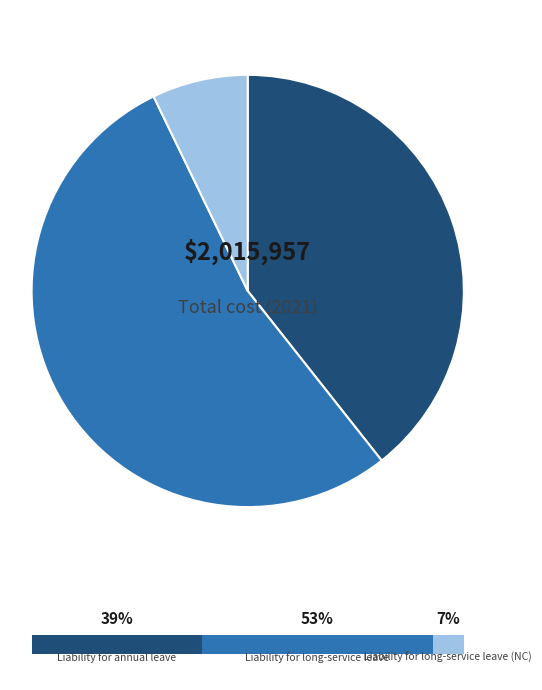

How many segments does this pie chart have?

3